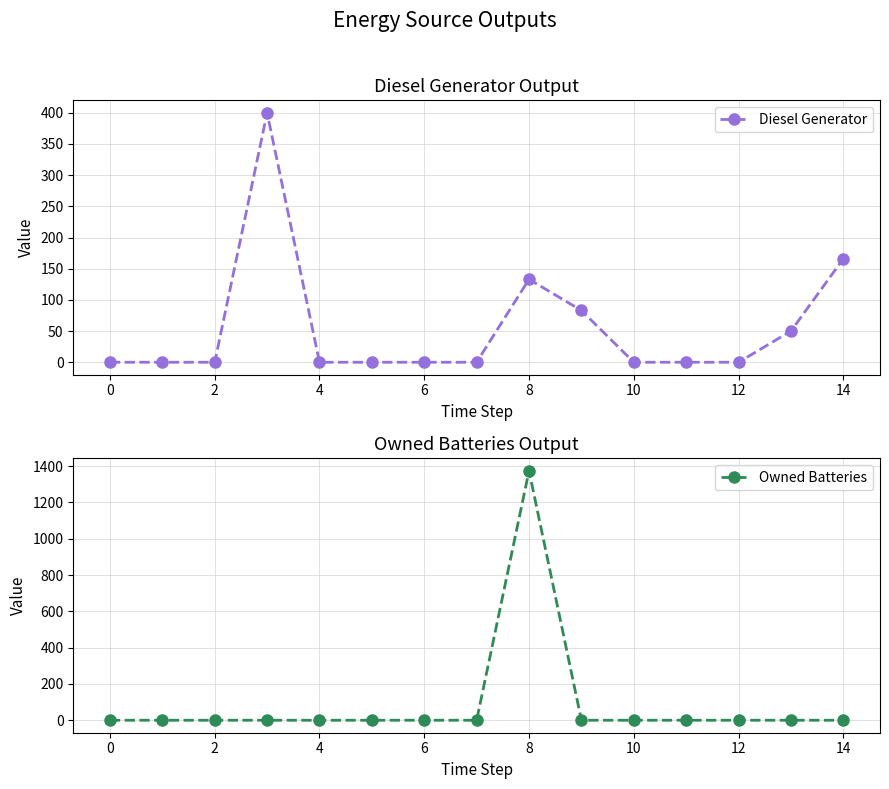

What is the sum of the Owned Batteries values at 8 and 2?

1374